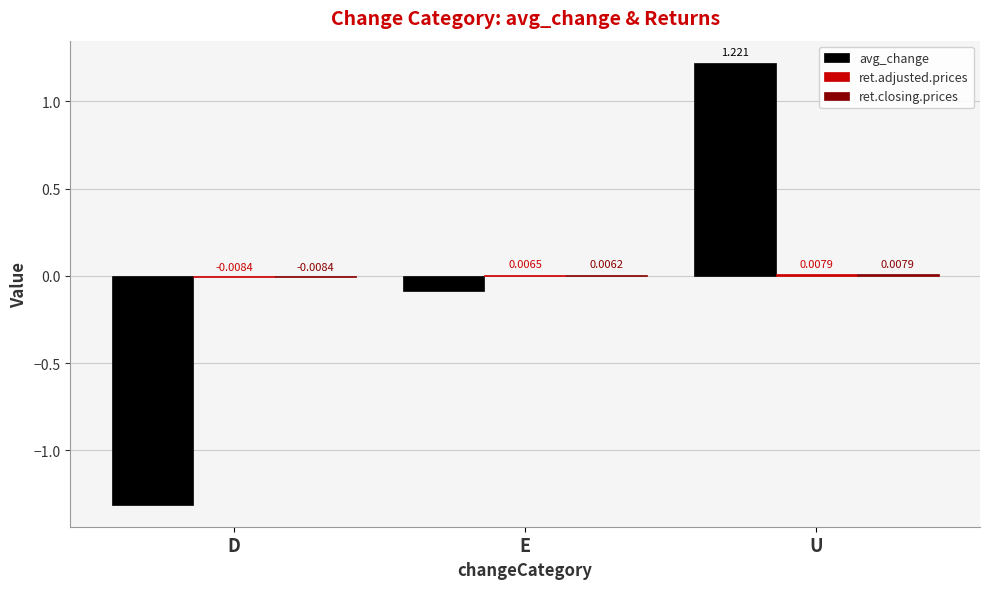

Count the number of data series in this chart.

3